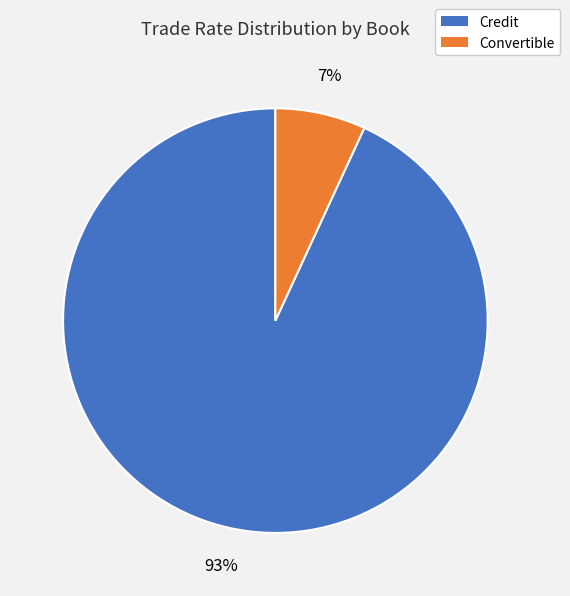

Between Credit and Convertible, which is larger?

Credit